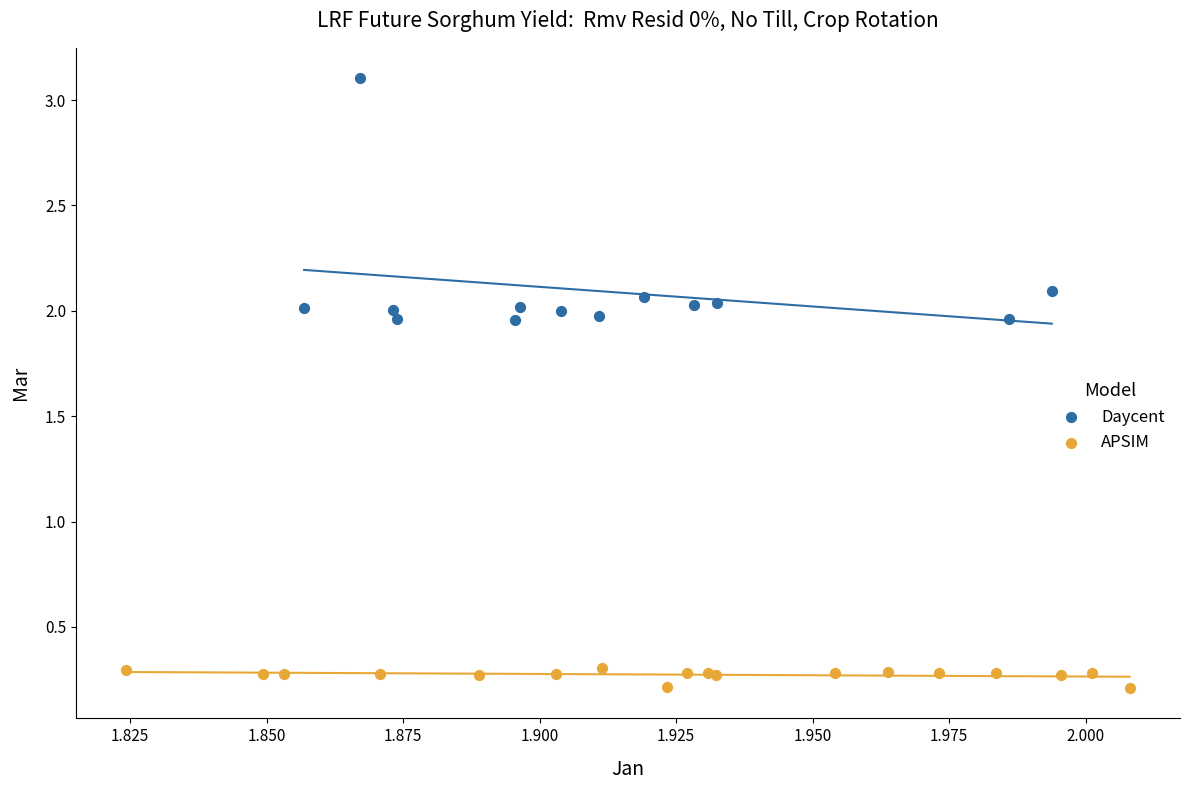

Which series contains the highest Y value?

Daycent